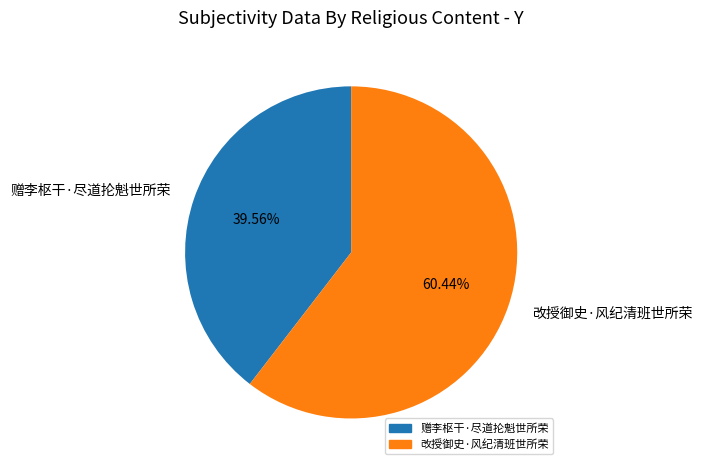

Between 赠李枢干·尽道抡魁世所荣 and 改授御史·风纪清班世所荣, which is larger?

改授御史·风纪清班世所荣